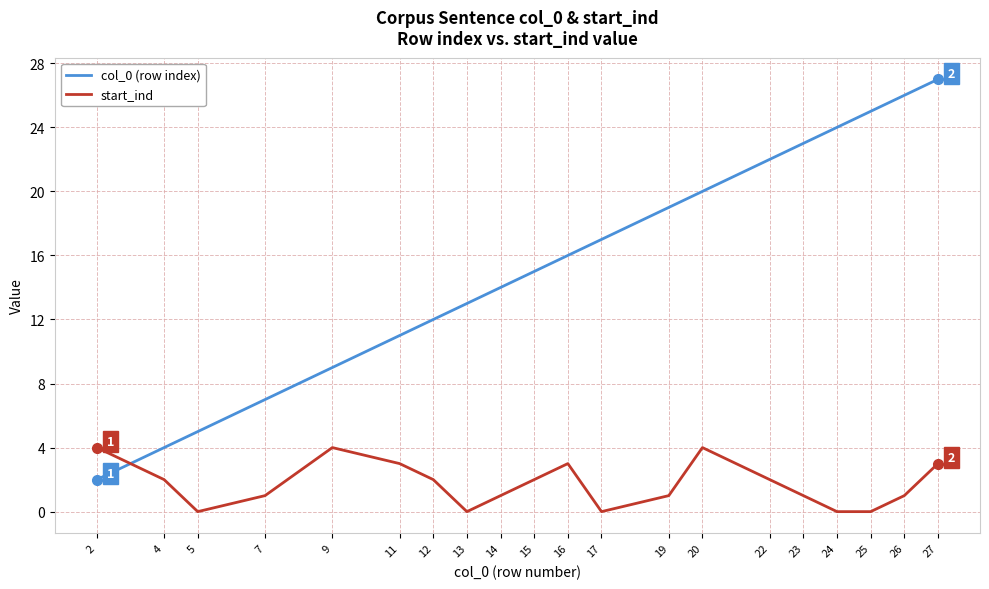

How many distinct data groups are displayed?

2